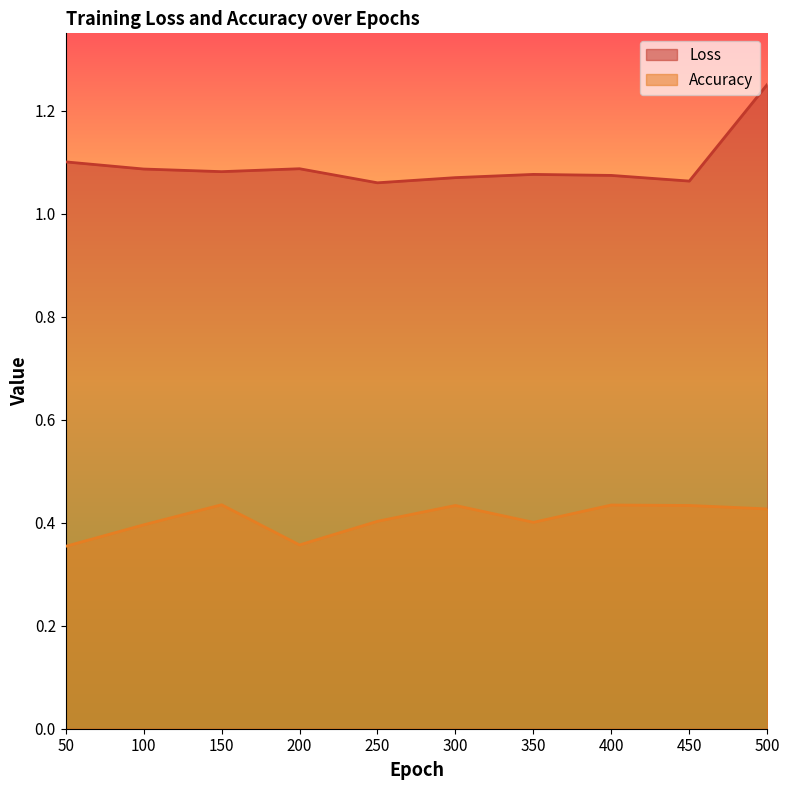

In Loss, how many points are higher than both neighbors (excluding endpoints)?

2